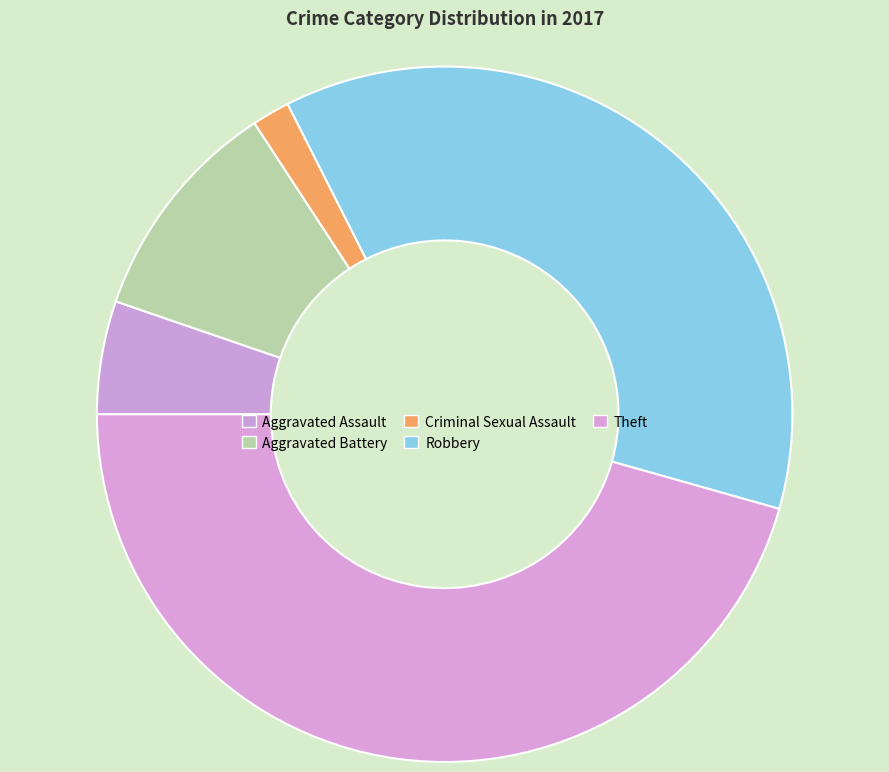

Count the number of slices in the pie.

5